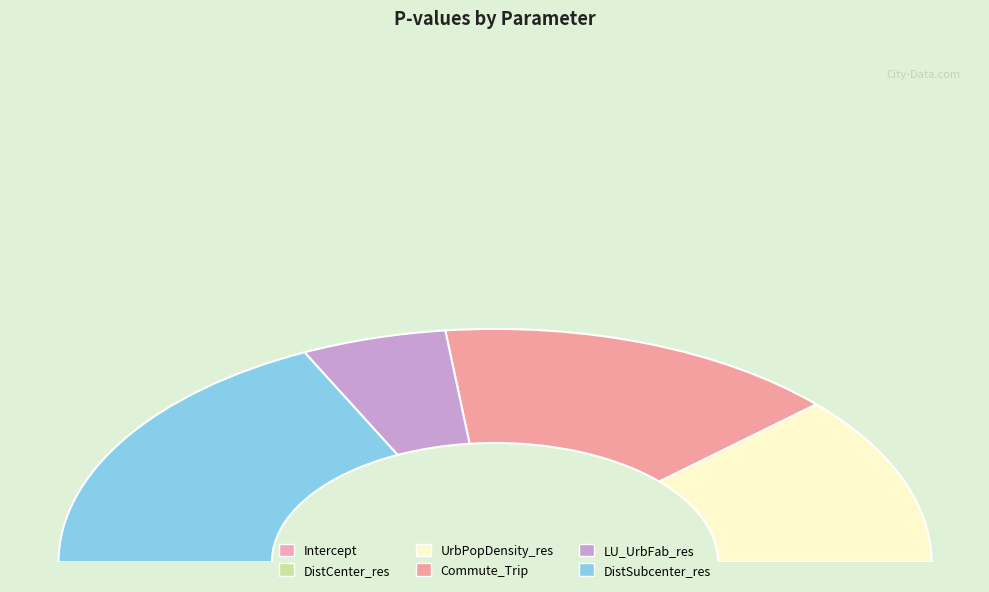

Does any single category account for the majority?

No